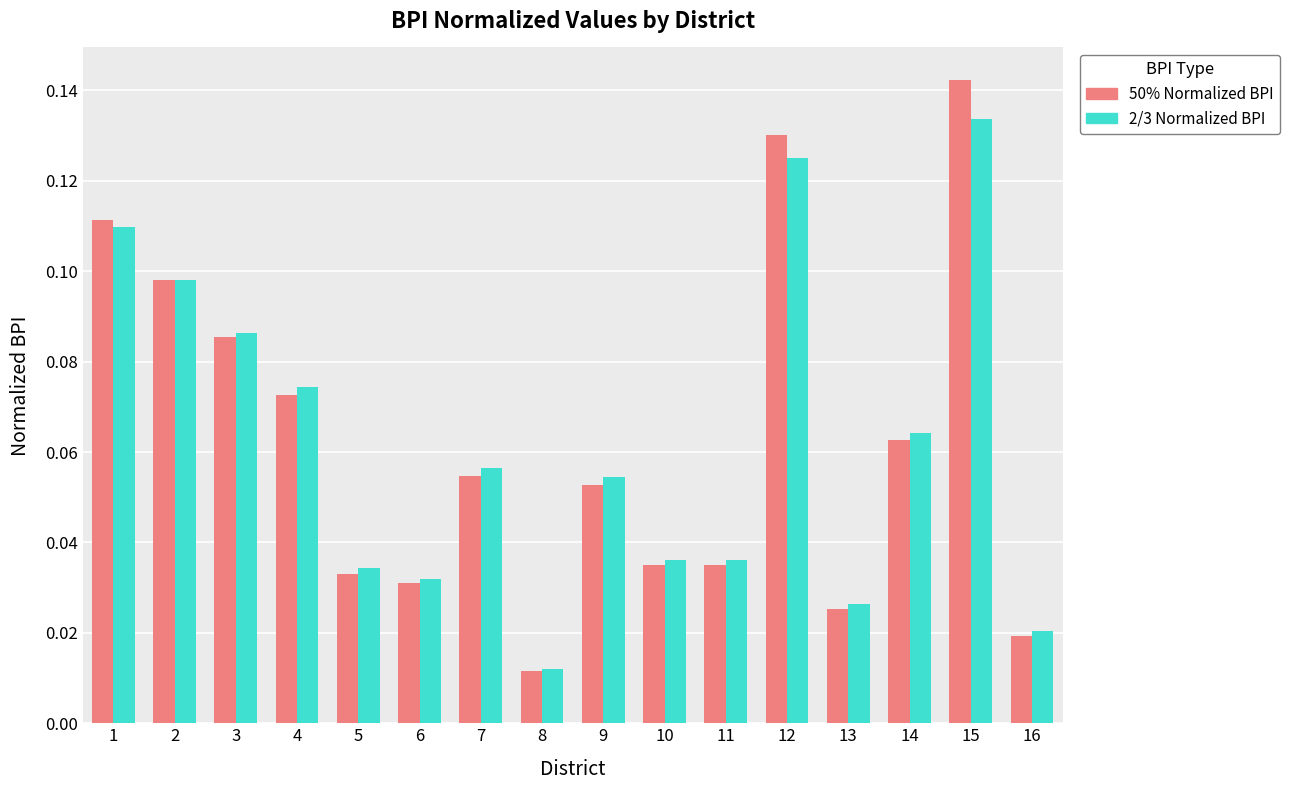

The value of 2/3 Normalized BPI at 10 is 0.1. True or false?

False